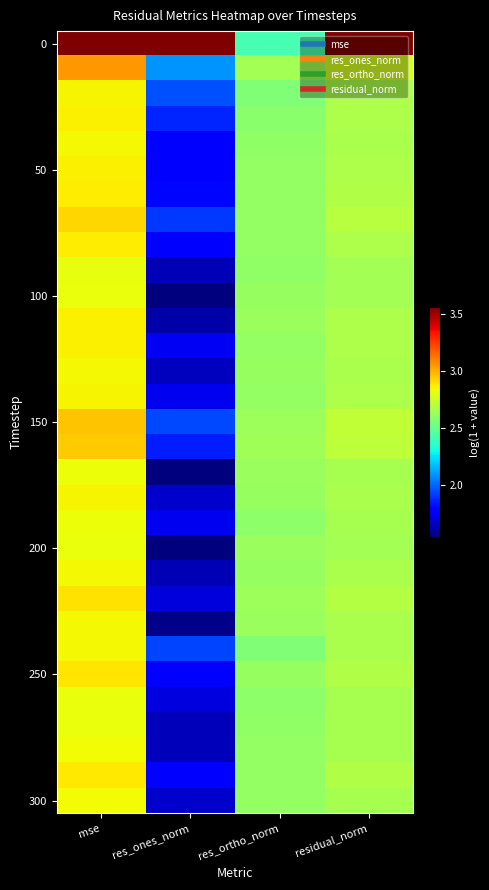

Which label corresponds to the largest value in the chart?

mse